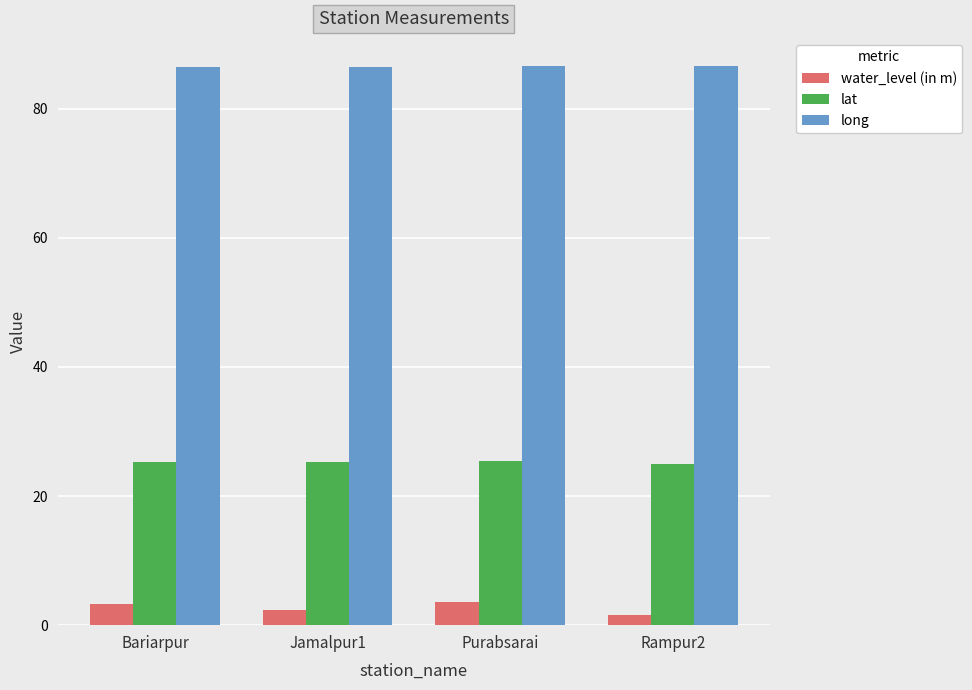

What is the label of the 1st bar from the right?

Rampur2